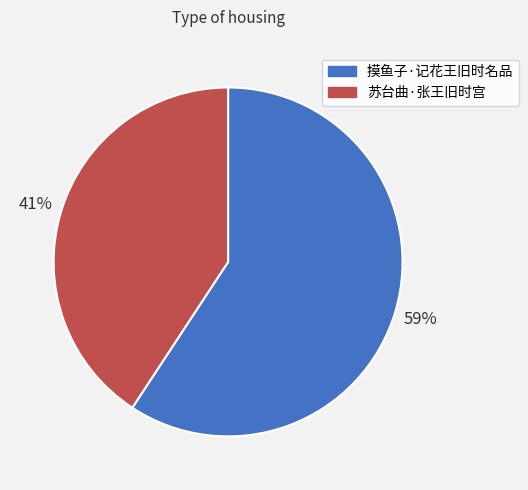

Rank the categories by value from highest to lowest.

摸鱼子·记花王旧时名品, 苏台曲·张王旧时宫